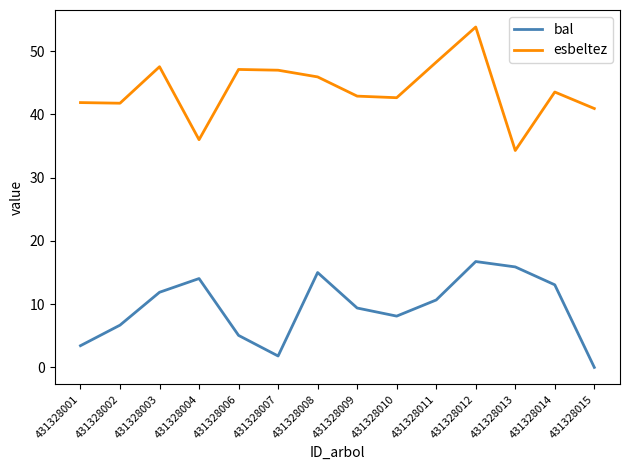

True or false: bal and esbeltez cross at least once.

False